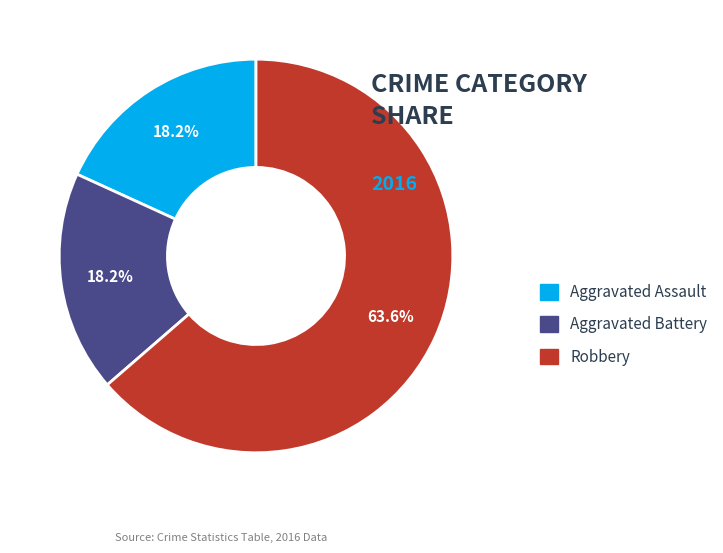

Combined, do Aggravated Assault and Robbery account for over 50%?

Yes